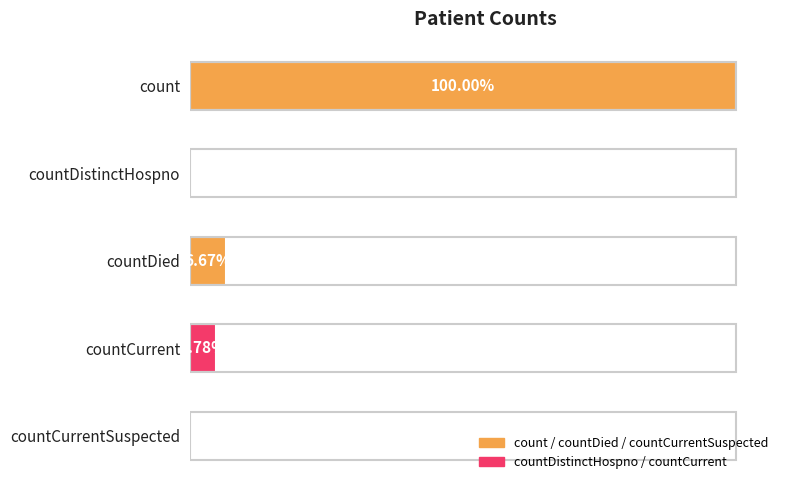

Are the bars horizontal?

Yes